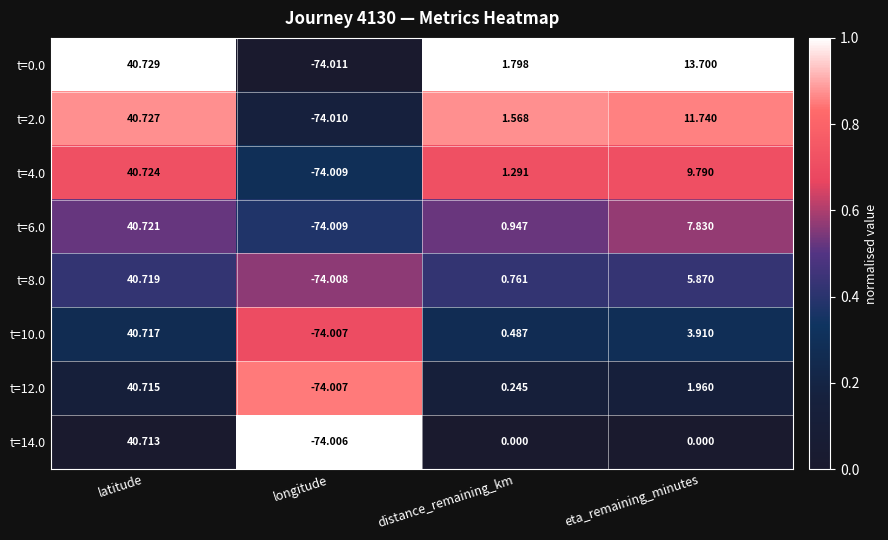

At which label is t=4.0 closest to -16?

distance_remaining_km